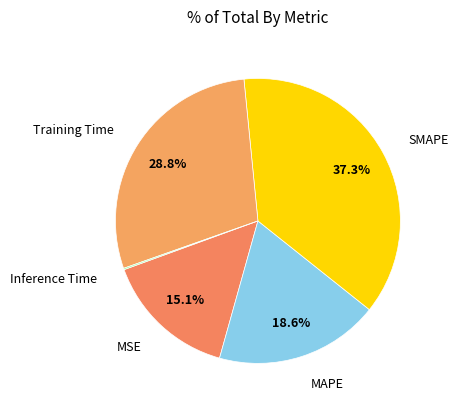

Combined, what portion of the pie is SMAPE and MSE?

52.4%